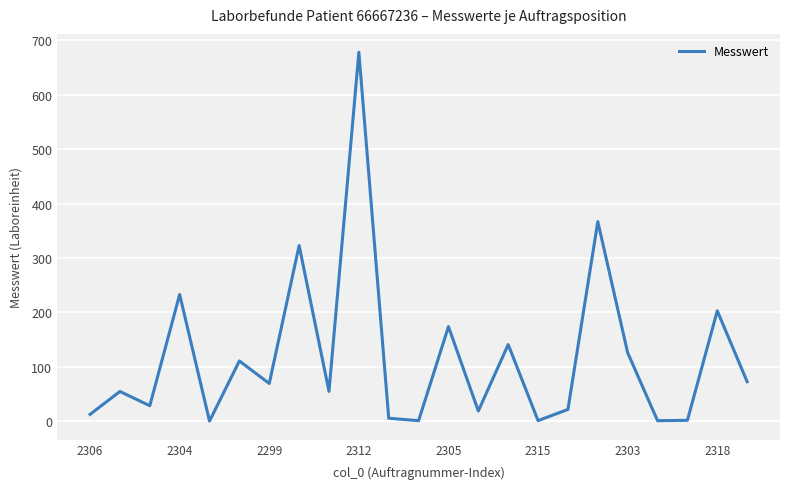

What is the difference between the maximum and minimum values?

677.6